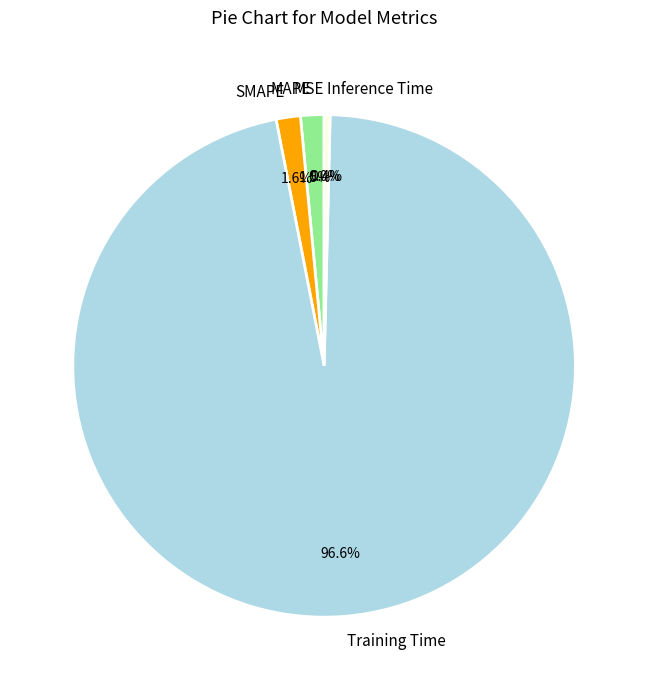

What is the majority slice?

Training Time